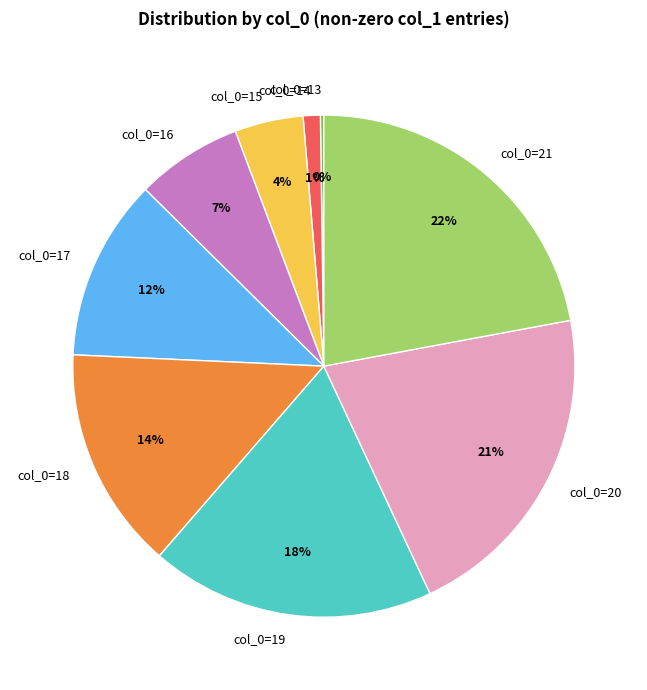

To the nearest percent, what is the average slice percentage?

11%